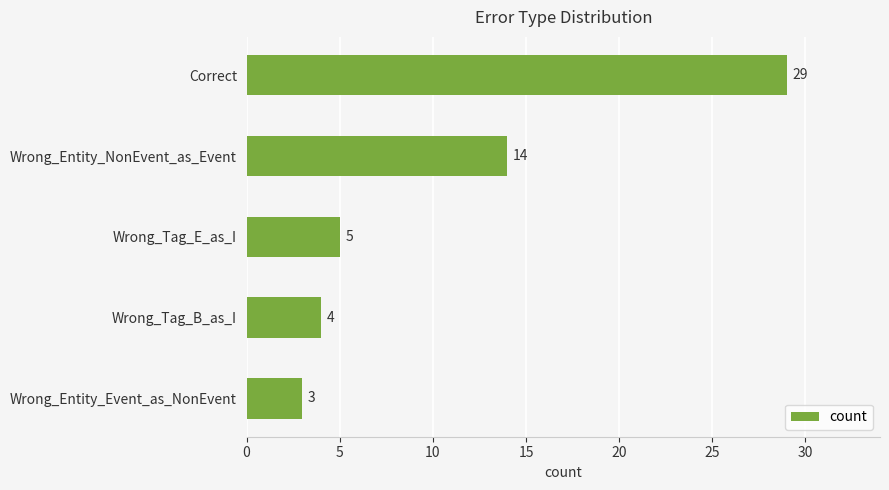

Does the chart contain stacked bars?

No